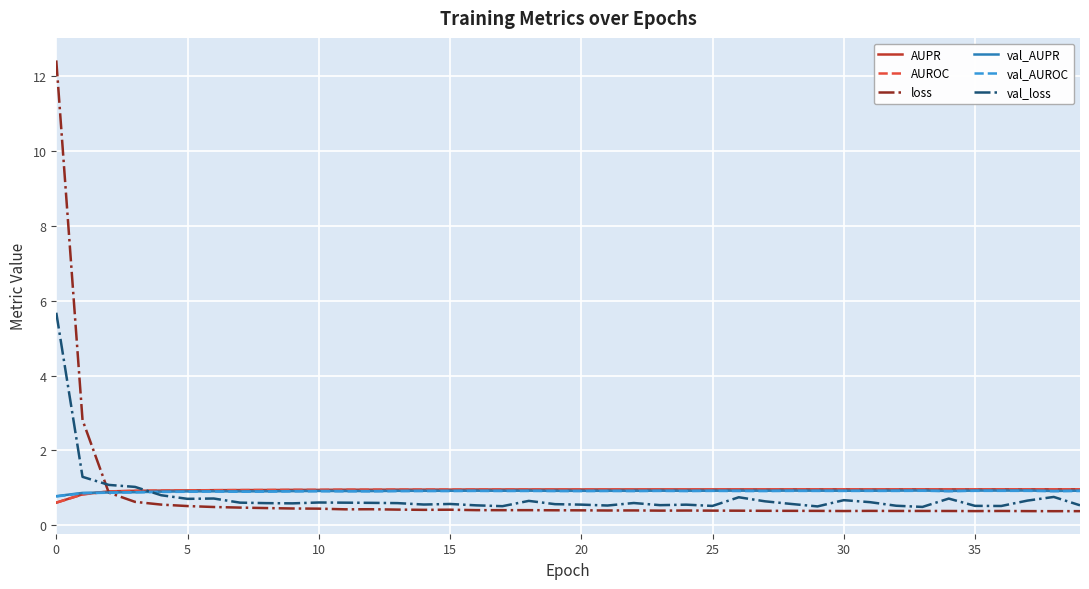

Which series has the largest range (max minus min)?

loss